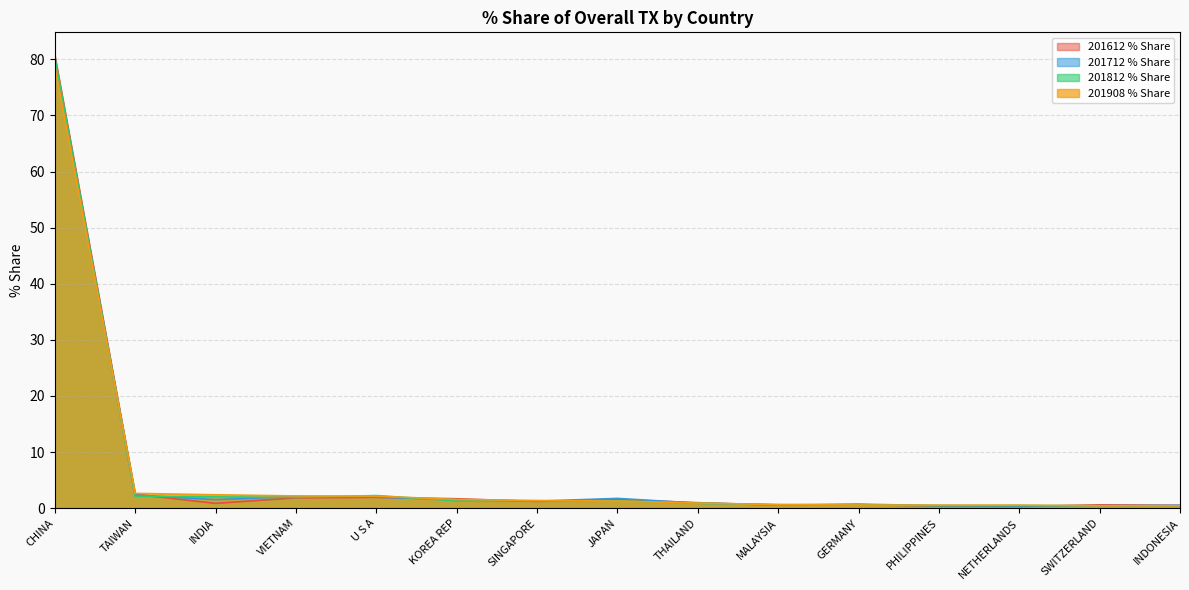

At which category is the sum across all series the highest?

CHINA